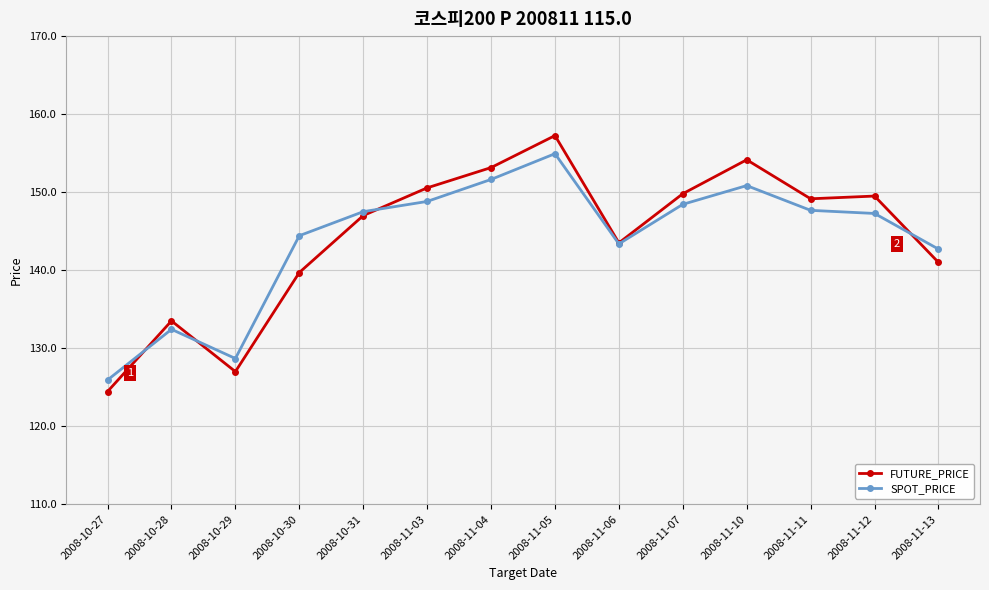

At which category does the chart reach its minimum across all series?

2008-10-27